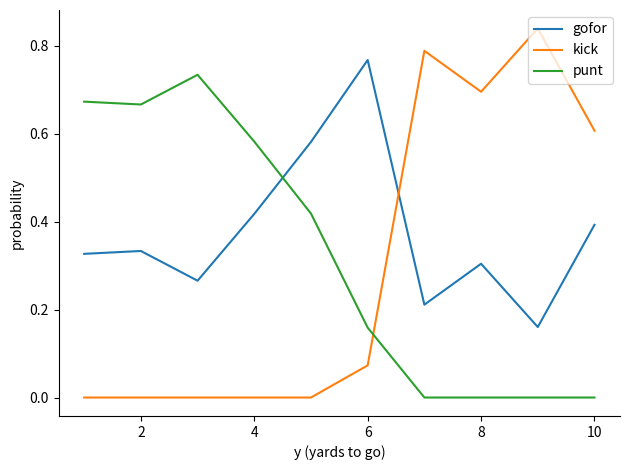

Which series has the widest spread of values?

kick